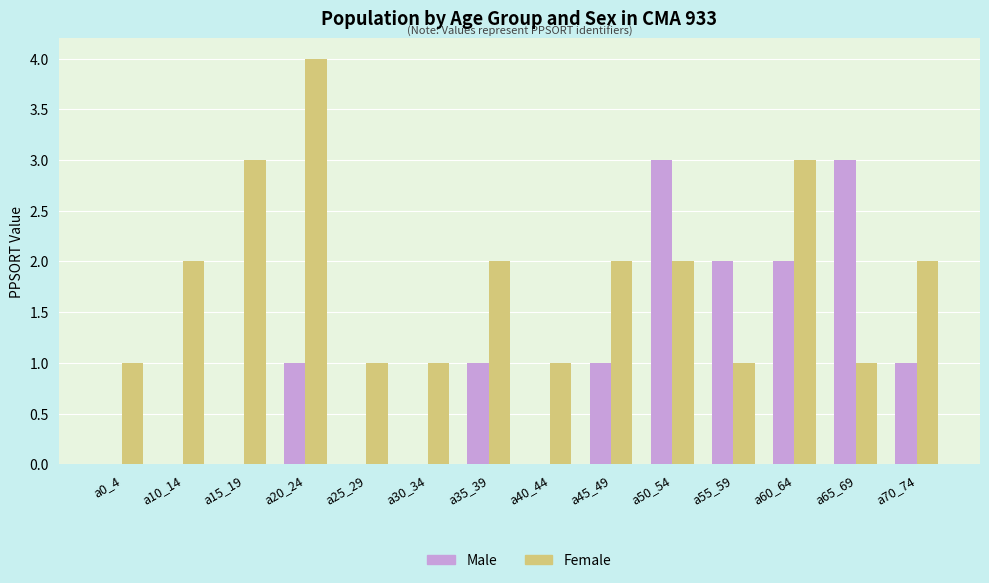

Is it true that Female equals 1 at a55_59?

True